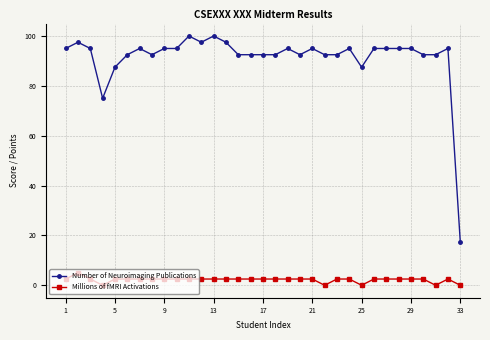

What is the greatest value displayed?

100.0